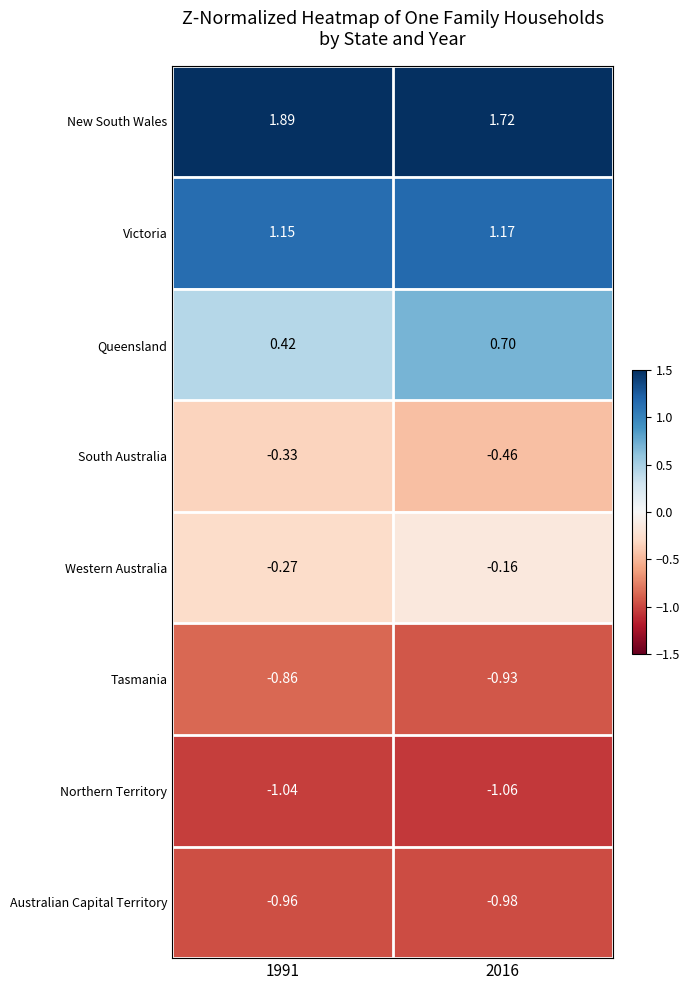

Rank the series at 1991 from lowest to highest value.

Northern Territory, Australian Capital Territory, Tasmania, South Australia, Western Australia, Queensland, Victoria, New South Wales